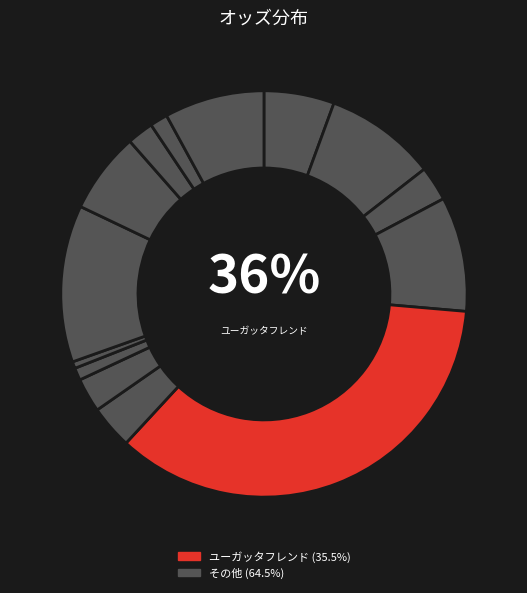

What percentage is the ユーガッタフレンド slice, to the nearest percent?

36%